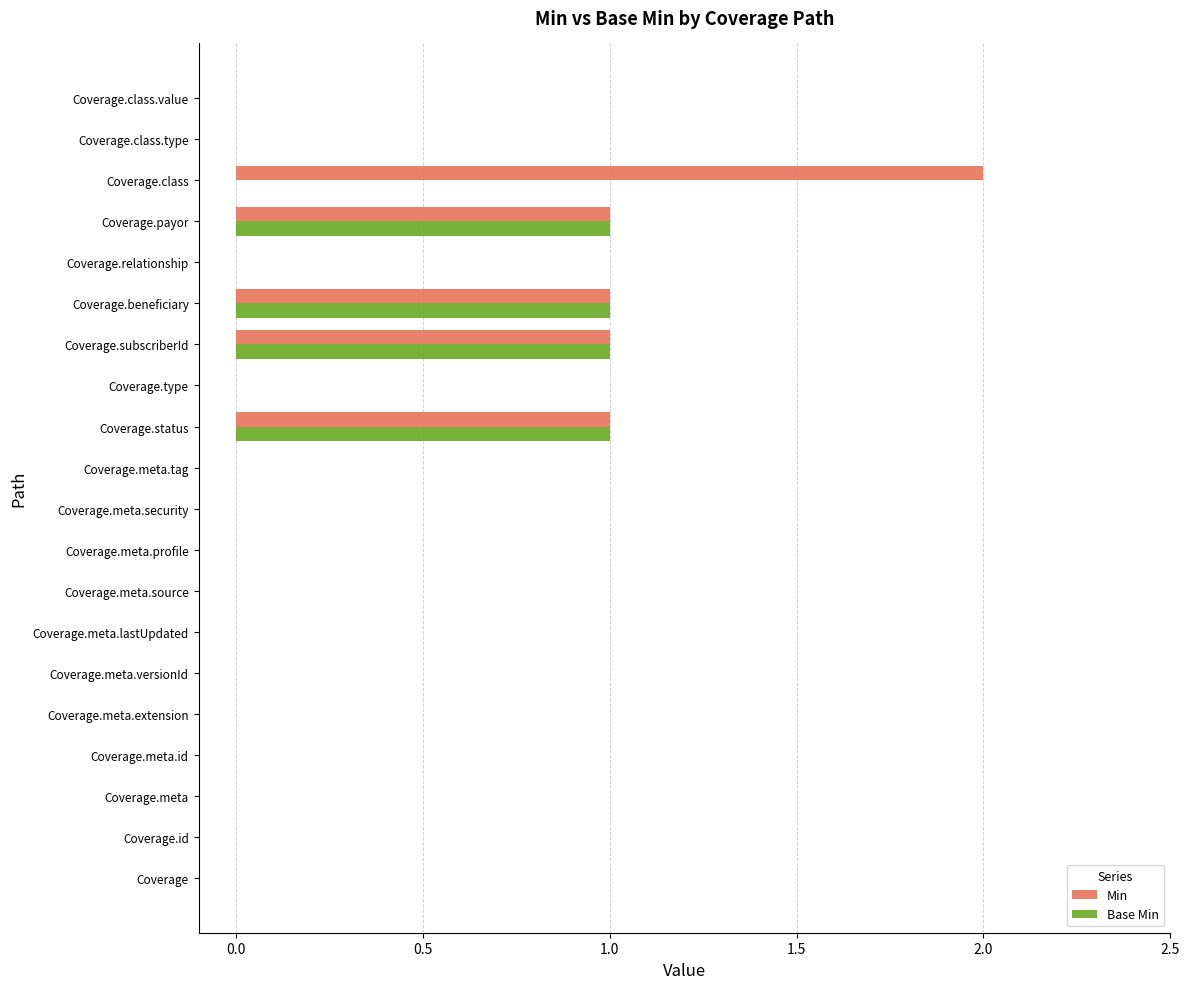

Which series has the largest total across all categories?

Min